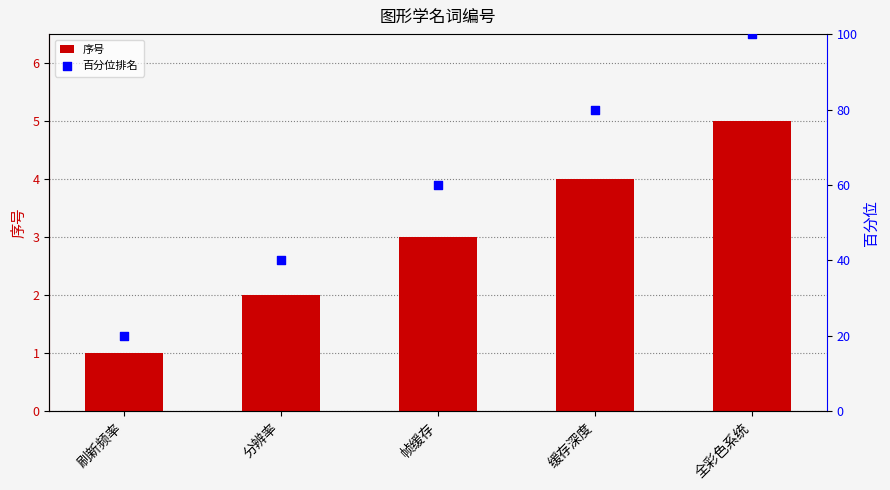

Which series has the largest total across all categories?

百分位排名